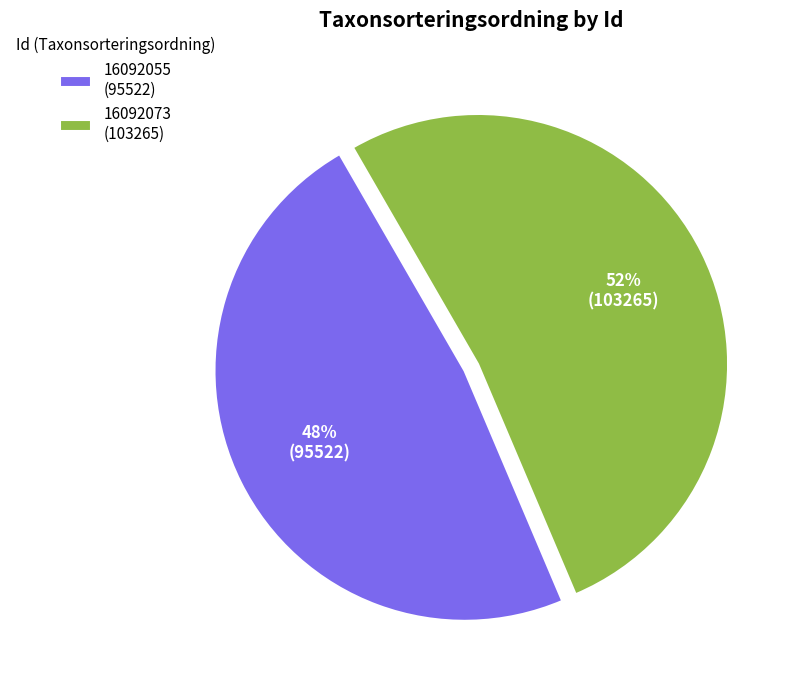

To the nearest percent, what is the average slice percentage?

50%